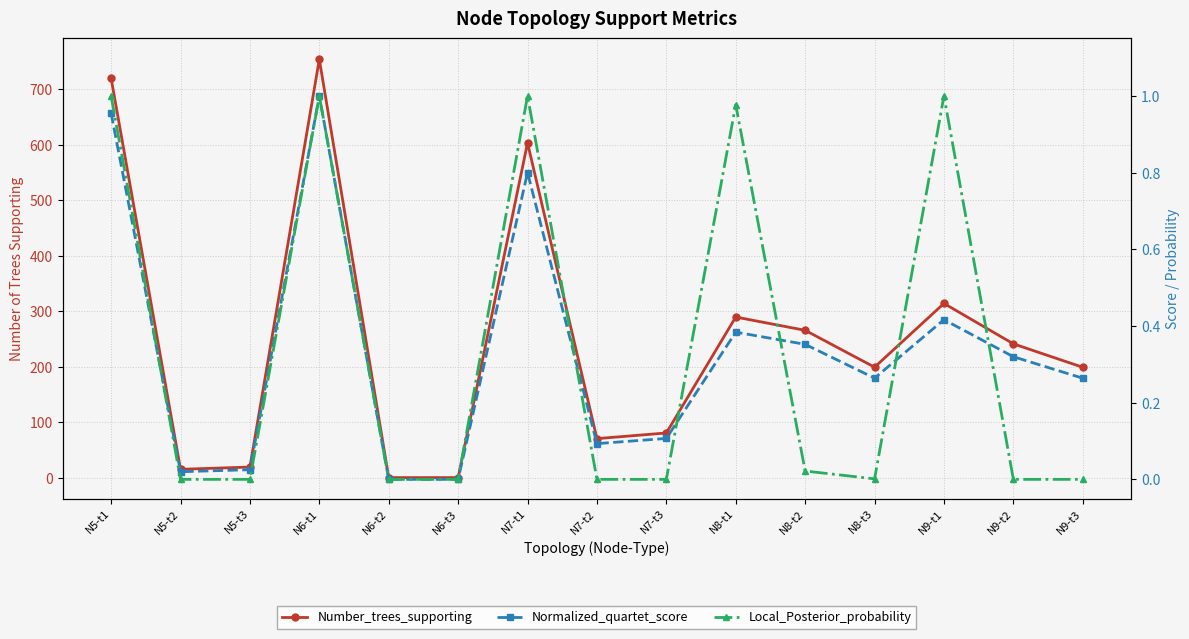

What is the total value across all series at N7-t2?

70.4